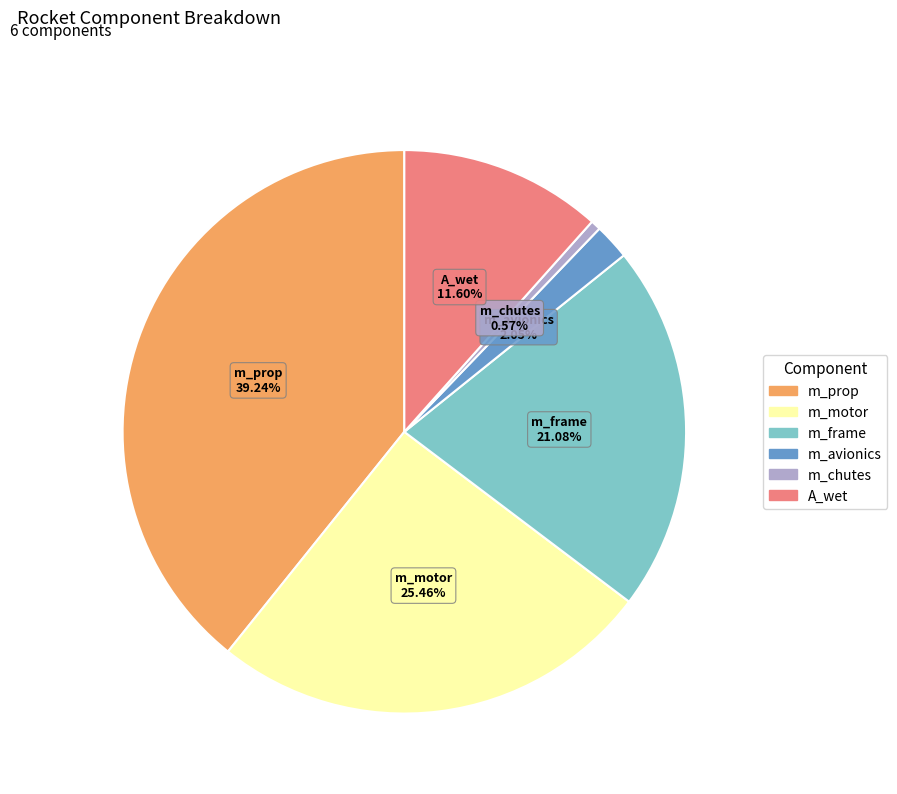

Which category has the smallest portion of the pie?

m_chutes